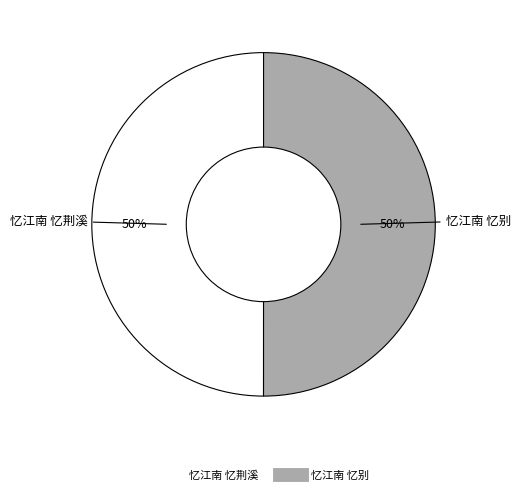

Approximately how many times larger is the value at 忆江南 忆荆溪 compared to 忆江南 忆别?

1.0